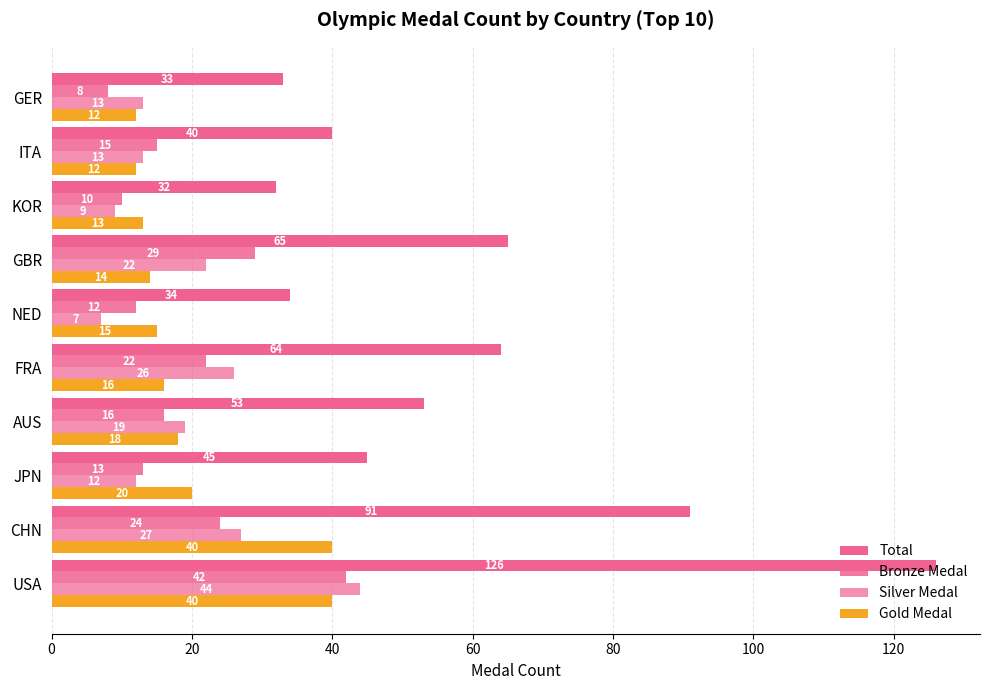

Count the number of data series in this chart.

4